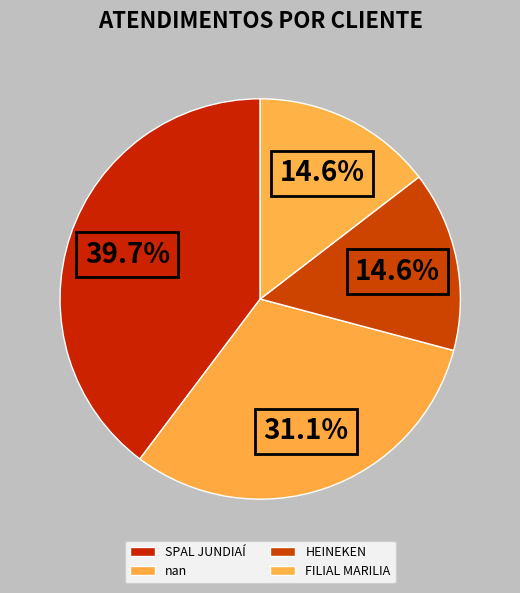

Combined, do nan and FILIAL MARILIA account for over 50%?

No